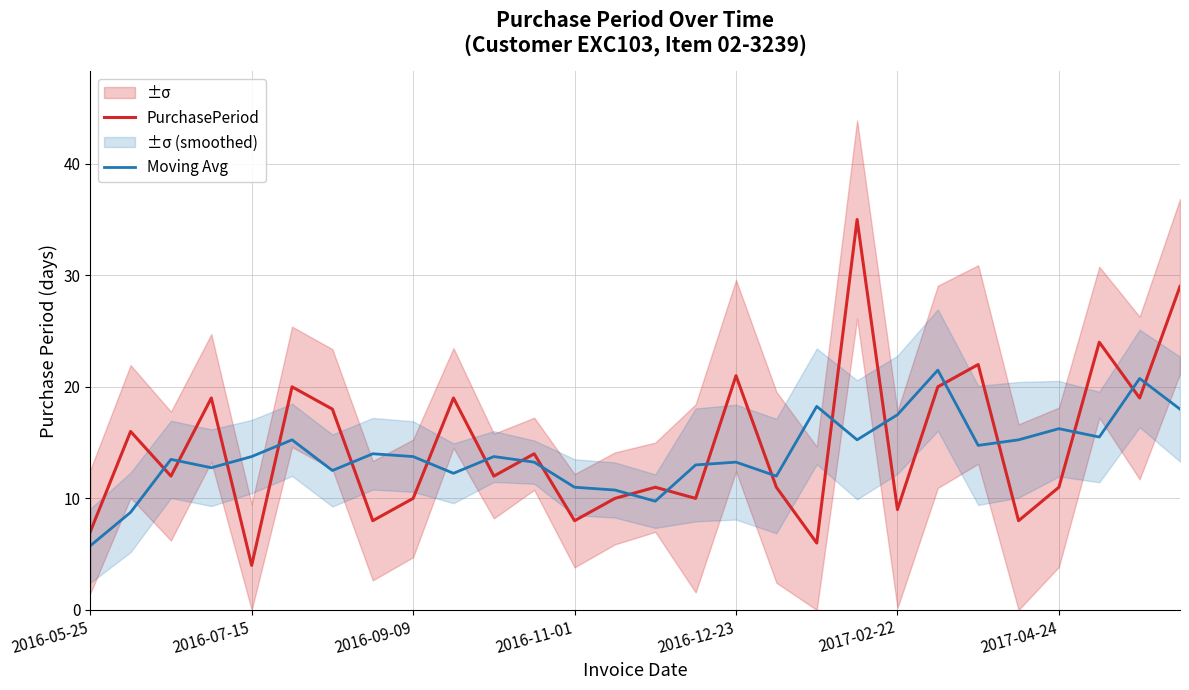

Which series ends up on top after the final intersection of Moving Avg and PurchasePeriod?

PurchasePeriod